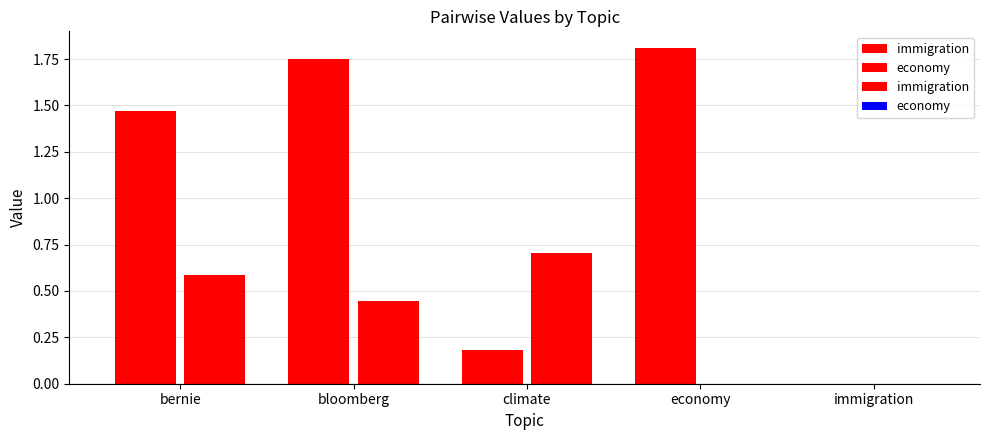

Does the chart contain stacked bars?

No